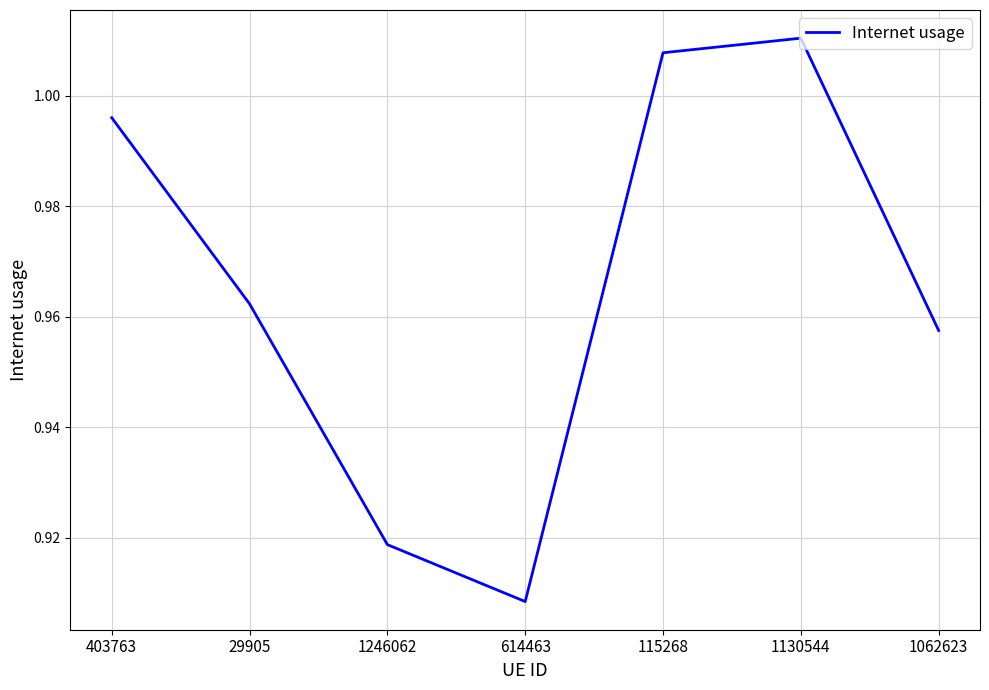

What is the sum of the values at 115268 and 1130544?

2.0